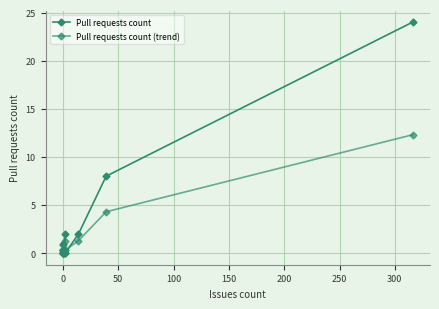

How many lines are shown in the chart?

2